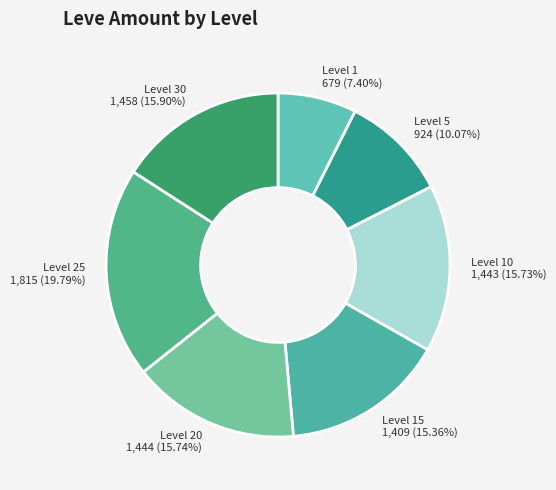

Which has a higher value, Level 30 or Level 15?

Level 30